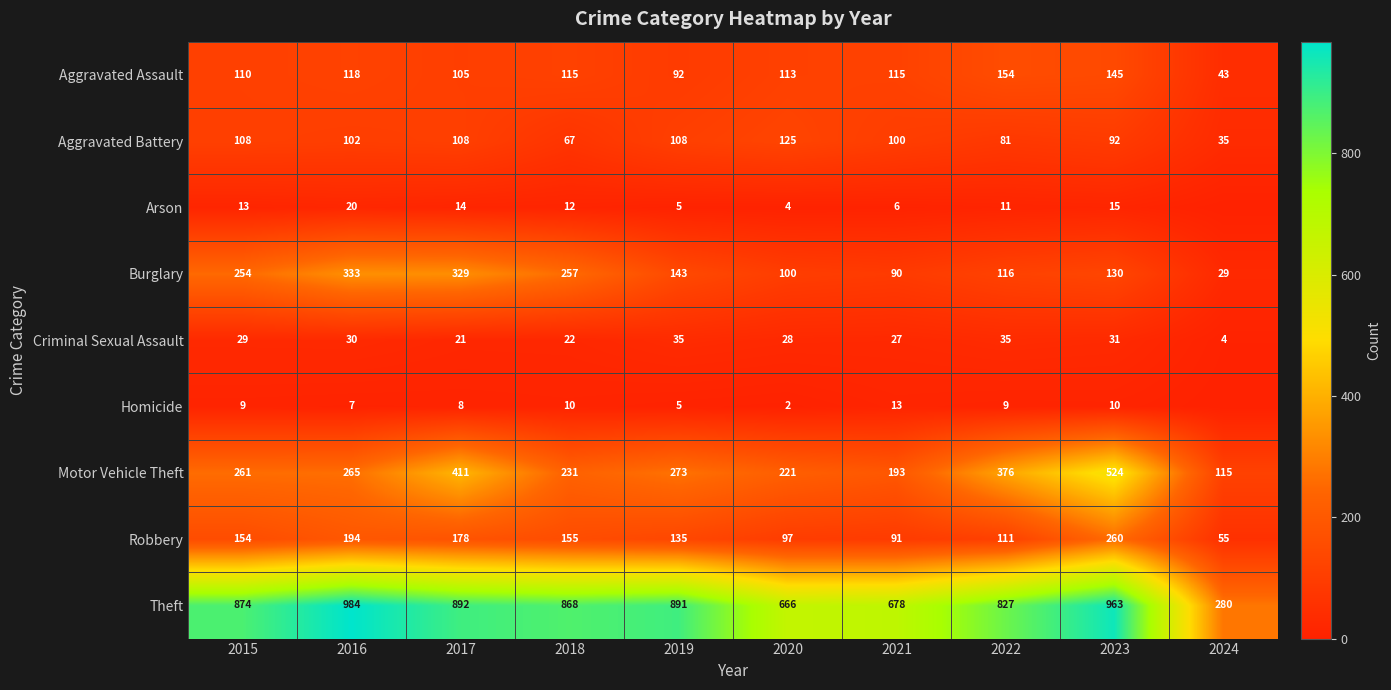

What is the total value across all series at 2020?

1356